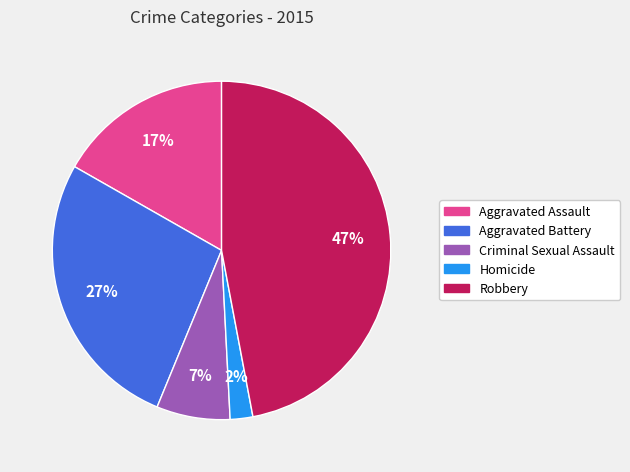

Count the number of slices in the pie.

5